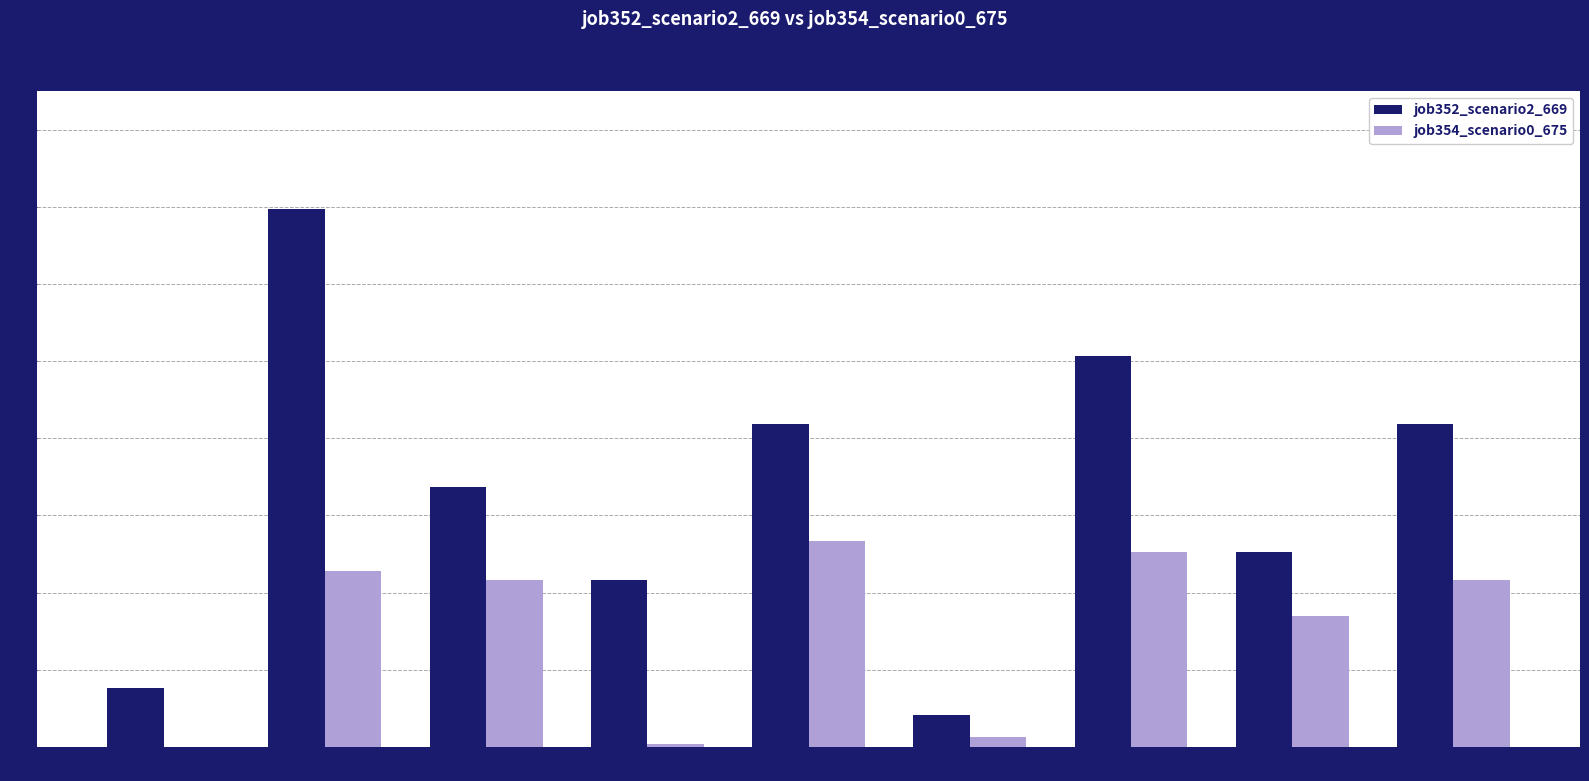

At which label is job352_scenario2_669 closest to 0?

B51